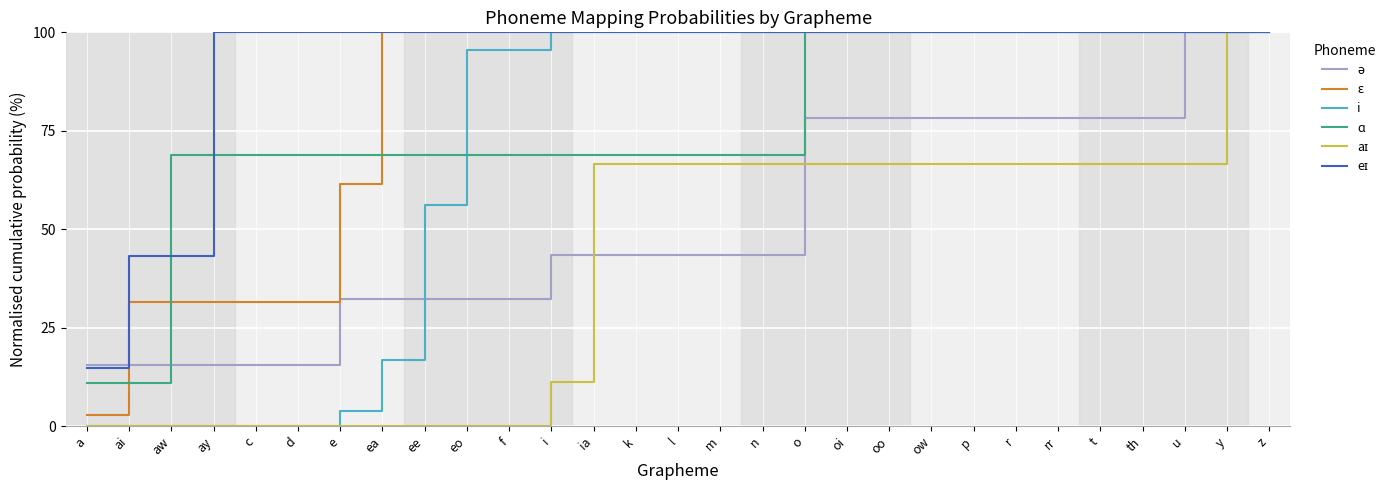

The value of ɑ at oi is 100.0. True or false?

True